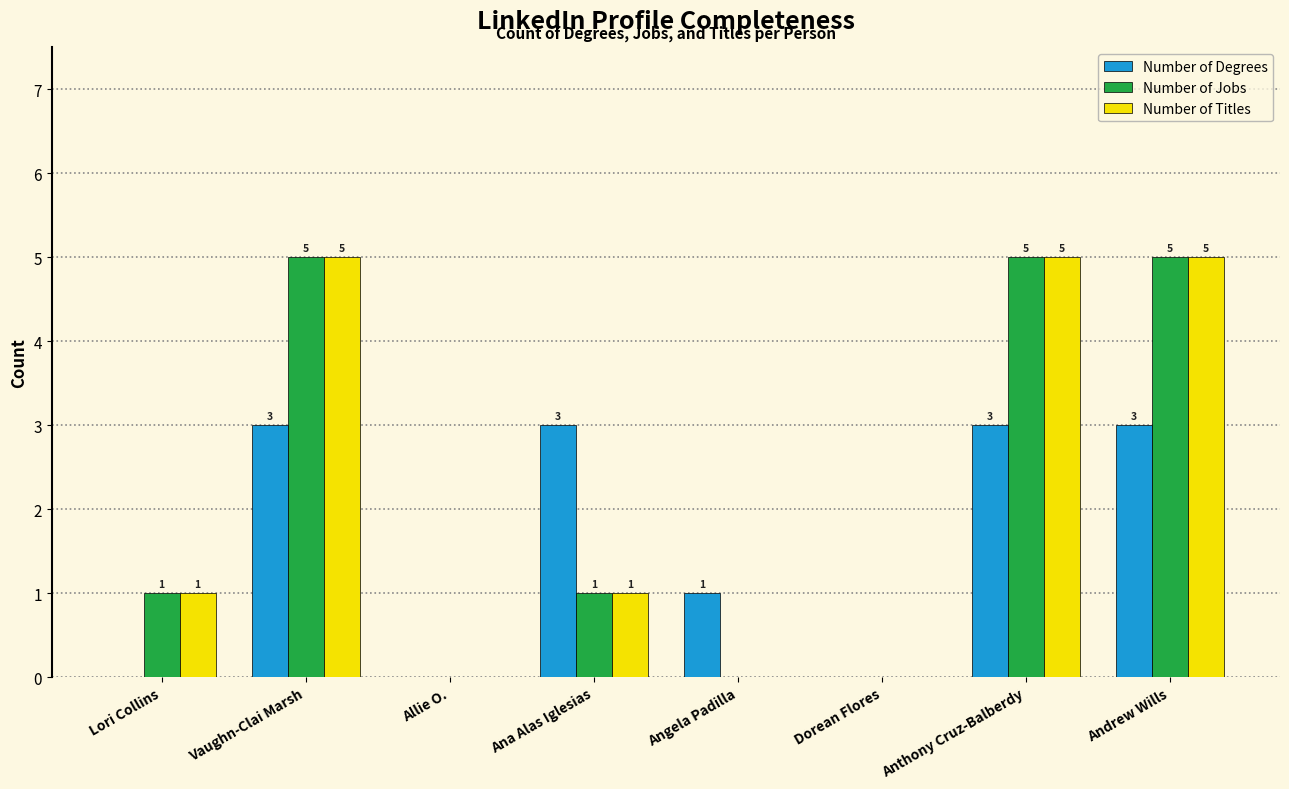

Reading left to right, what are all the values shown in this chart?

Number of Degrees: Lori Collins=0	Vaughn-Clai Marsh=3	Allie O.=0	Ana Alas Iglesias=3	Angela Padilla=1	Dorean Flores=0	Anthony Cruz-Balberdy=3	Andrew Wills=3
Number of Jobs: Lori Collins=1	Vaughn-Clai Marsh=5	Allie O.=0	Ana Alas Iglesias=1	Angela Padilla=0	Dorean Flores=0	Anthony Cruz-Balberdy=5	Andrew Wills=5
Number of Titles: Lori Collins=1	Vaughn-Clai Marsh=5	Allie O.=0	Ana Alas Iglesias=1	Angela Padilla=0	Dorean Flores=0	Anthony Cruz-Balberdy=5	Andrew Wills=5